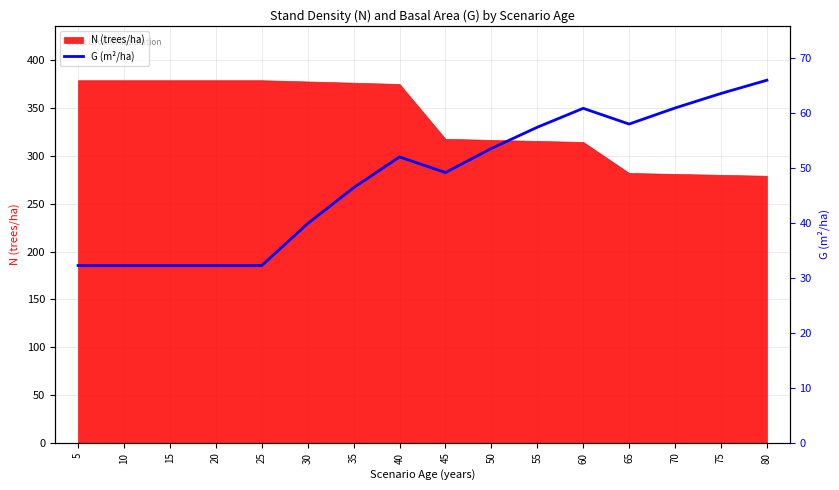

The value of N (trees/ha) at 45 is 103.6. True or false?

False